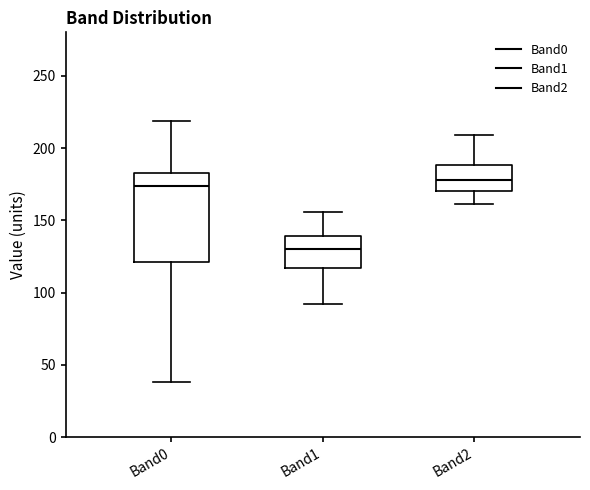

Reading left to right, read every box against the y-axis: the position of its median line, the range the box covers, and the ends of its whiskers. The values are not printed on the chart, so give them approximately, as read against the axis.

Band0: median 175, box 120 to 185, whiskers 40 to 220
Band1: median 130, box 115 to 140, whiskers 90 to 155
Band2: median 180, box 170 to 190, whiskers 160 to 210